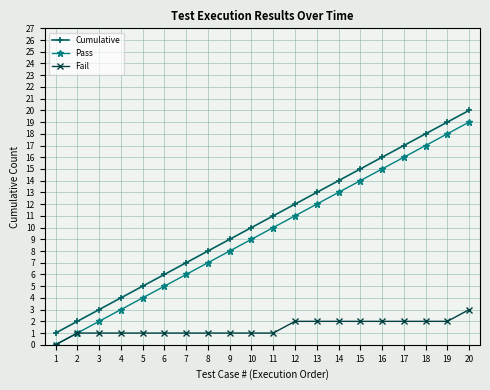

At which label is Pass closest to 9?

10